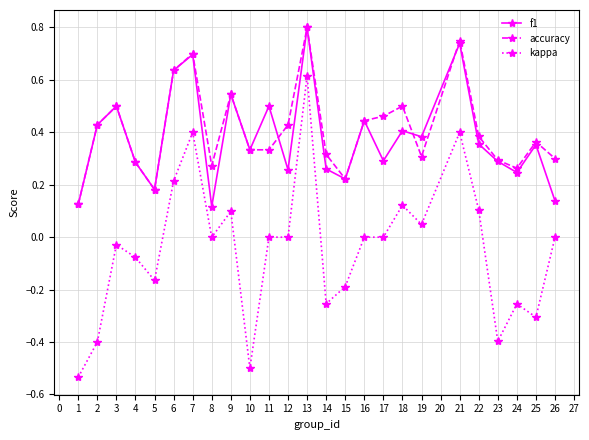

Which series changed the most between 8 and 16?

f1